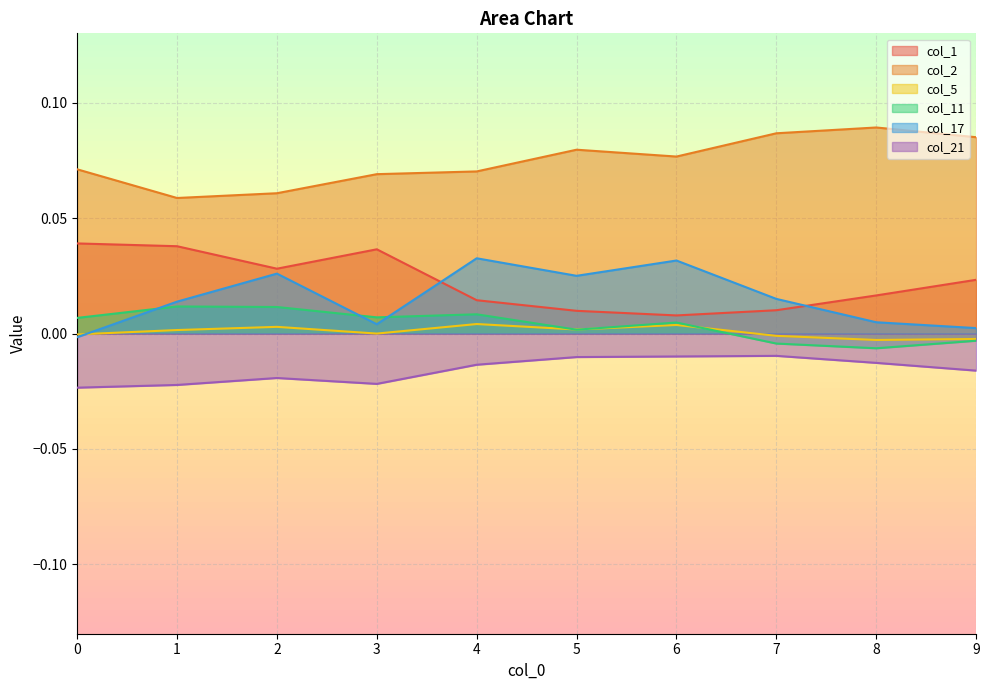

True or false: col_21 and col_17 cross at least once.

False